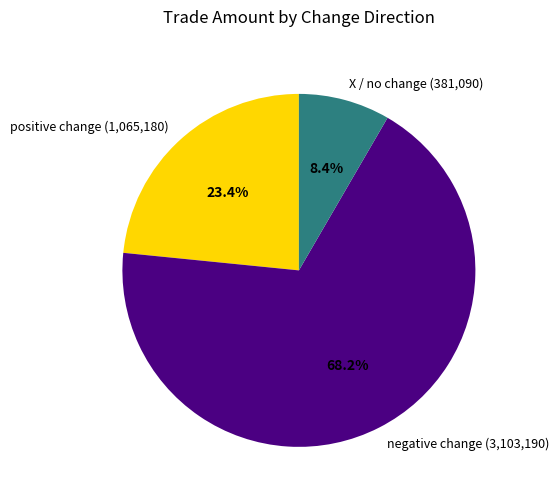

What percentage do positive change (1,065,180) and negative change (3,103,190) together represent?

91.6%